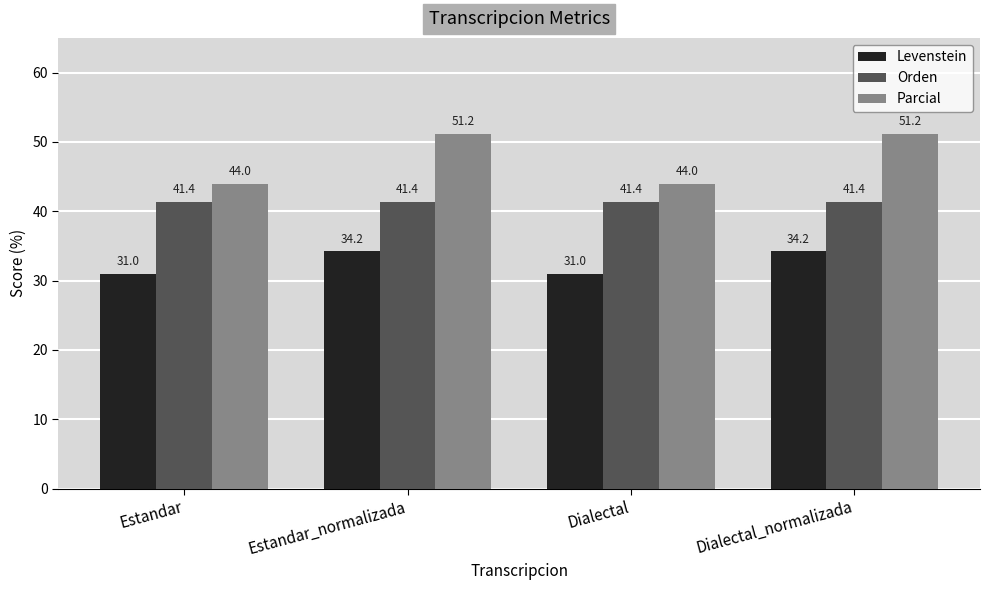

What is the spread (max minus min) of values at Estandar?

13.0